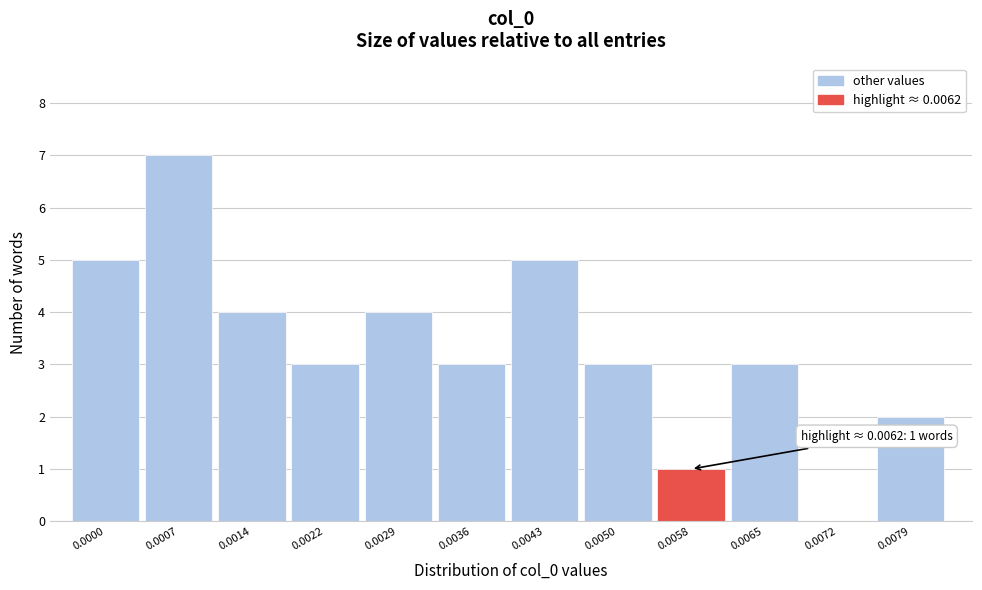

Reading left to right, list all the values displayed in this chart.

0.0000=5	0.0007=7	0.0014=4	0.0022=3	0.0029=4	0.0036=3	0.0043=5	0.0050=3	0.0058=1	0.0065=3	0.0072=0	0.0079=2